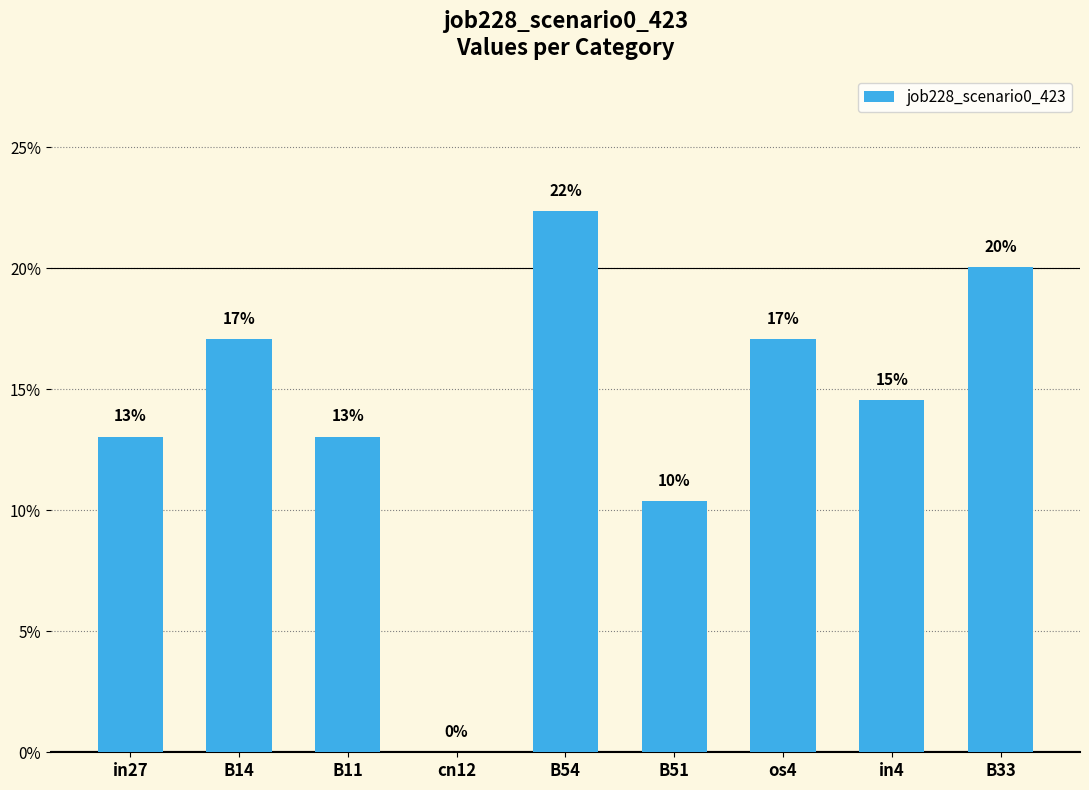

What is the difference between the maximum and minimum values?

0.2